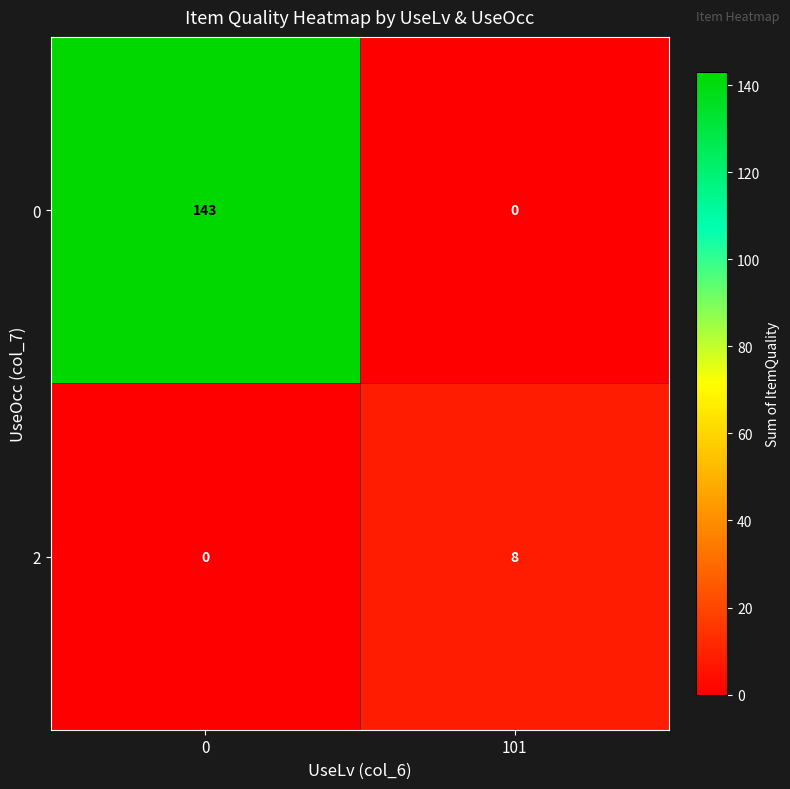

How many series are shown in this chart?

2